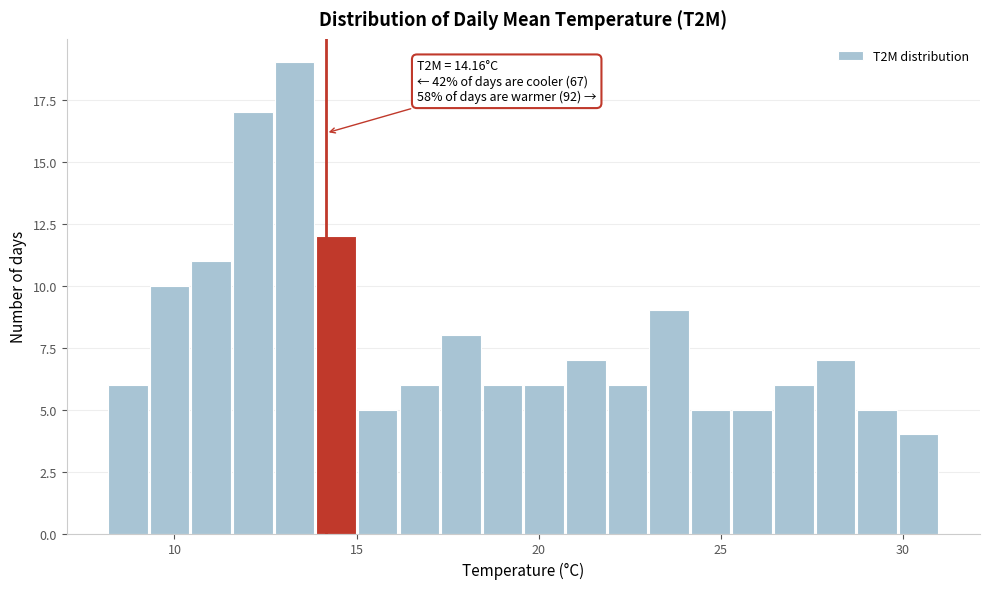

Around what value on the x-axis is the tallest bar? Give the approximate position of its centre, as read against the axis.

13.5